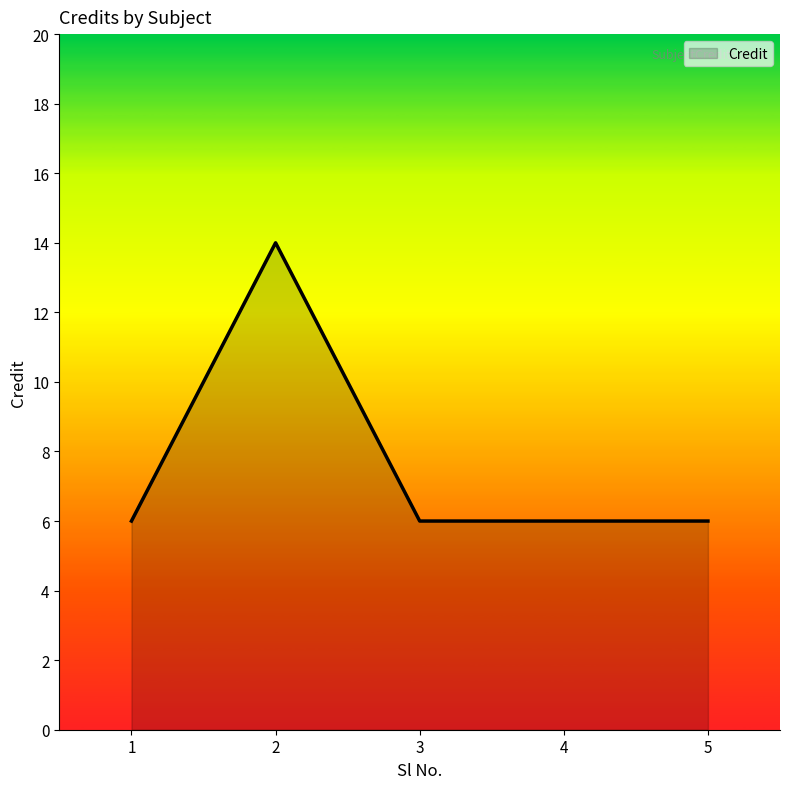

What is the smallest value displayed?

6